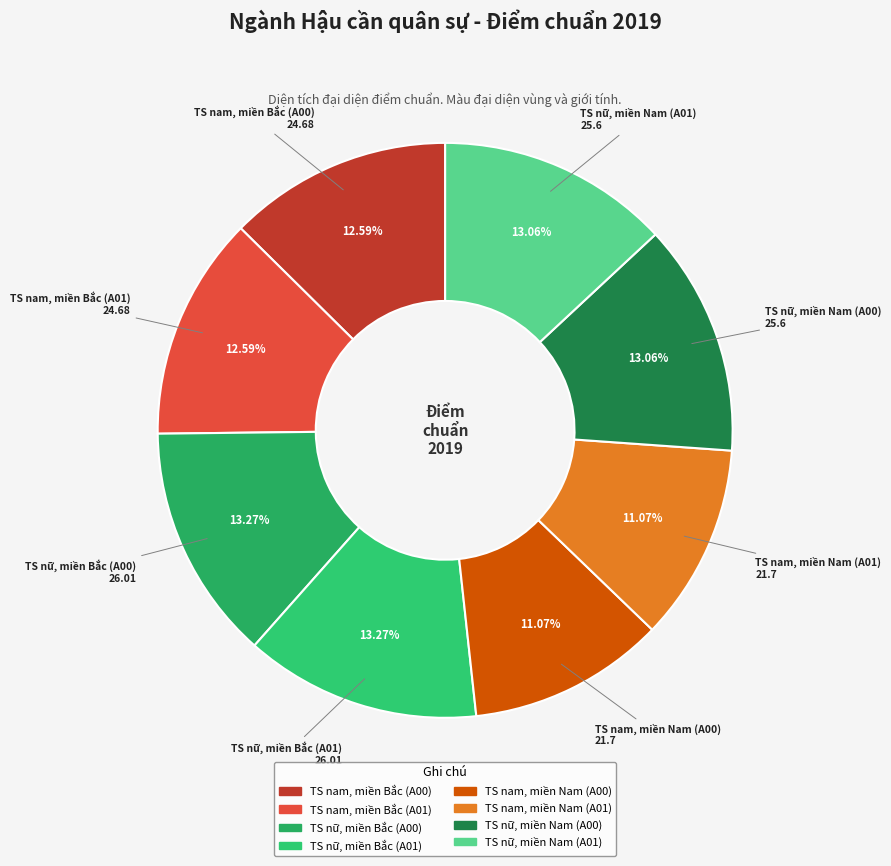

Do TS nữ, miền Bắc (A00) and TS nữ, miền Nam (A01) together represent more than half of the pie?

No